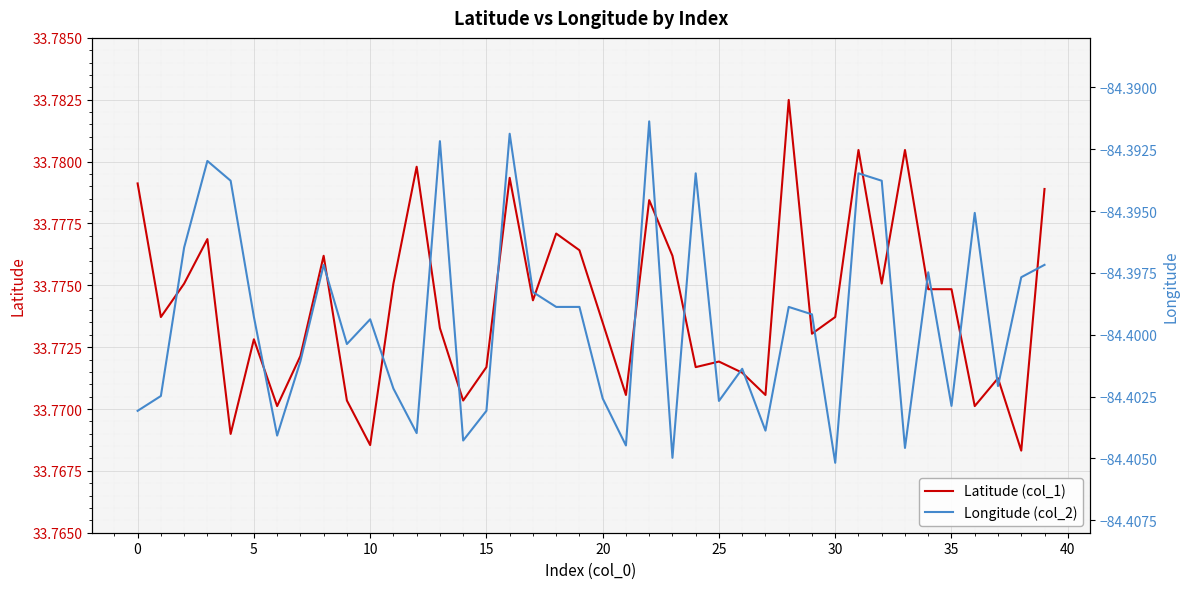

What is the sum of the Longitude (col_2) values at 16 and 27?

-168.8